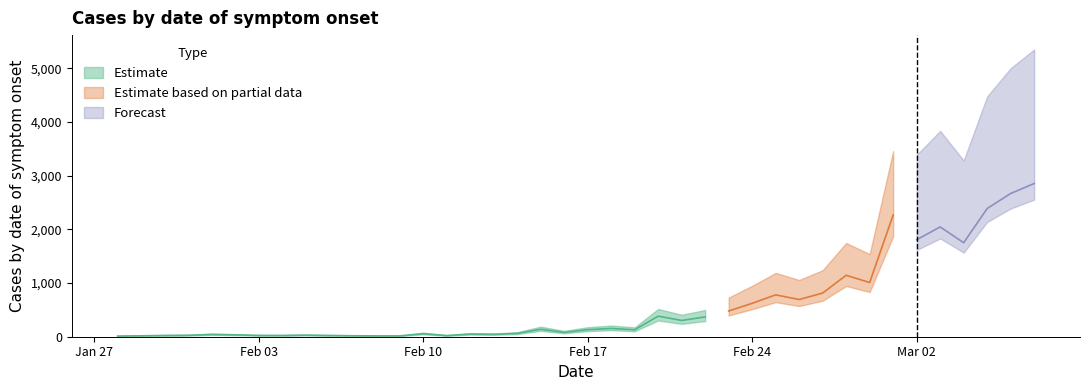

What is the ratio of the value at 05/03/2020 to the value at 02/02/2020?

68.2